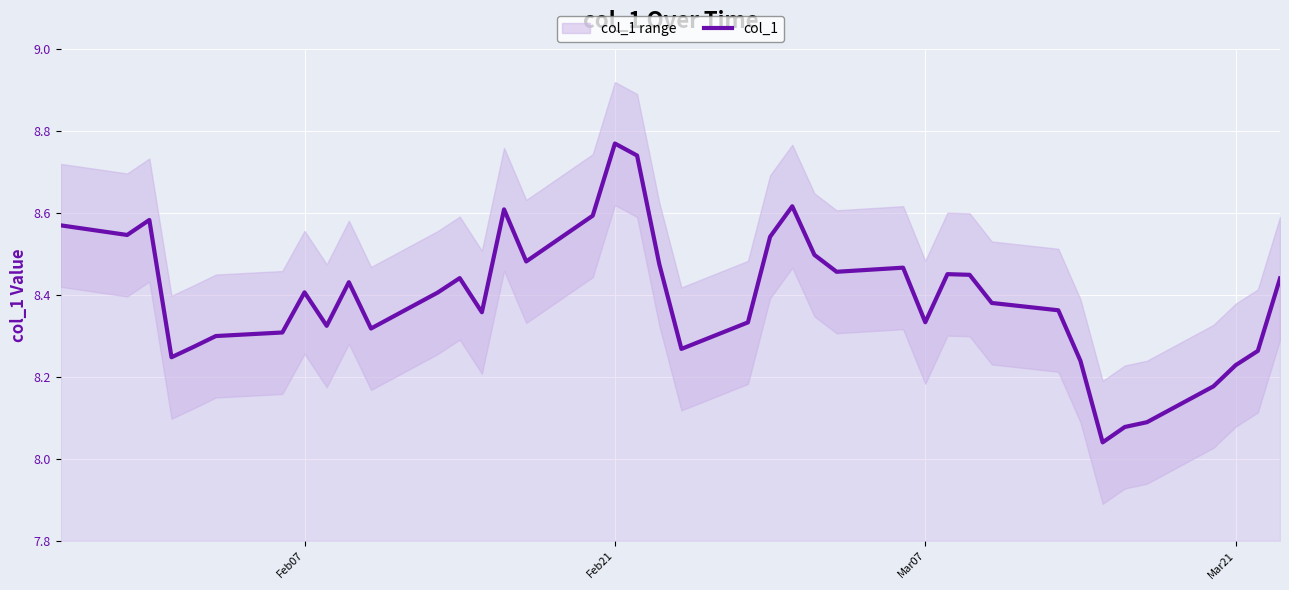

What is the difference between the maximum and minimum values?

0.7